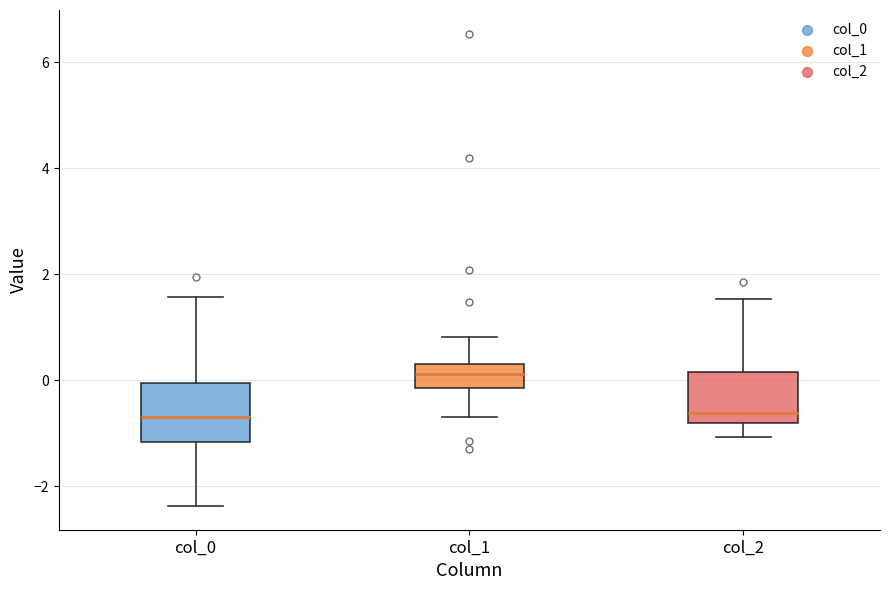

Reading left to right, read every box against the y-axis: the position of its median line, the range the box covers, and the ends of its whiskers. The values are not printed on the chart, so give them approximately, as read against the axis.

col_0: median -0.6, box -1.2 to 0.0, whiskers -2.4 to 1.6
col_1: median 0.2, box -0.2 to 0.4, whiskers -0.6 to 0.8
col_2: median -0.6, box -0.8 to 0.2, whiskers -1.0 to 1.6